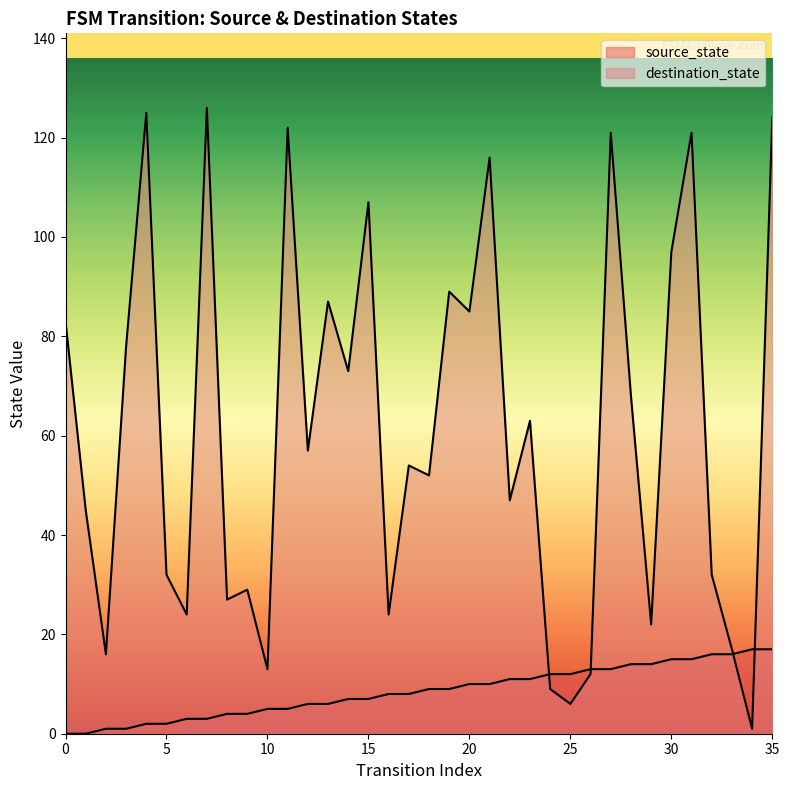

Does the chart display data point markers on the line(s)?

No